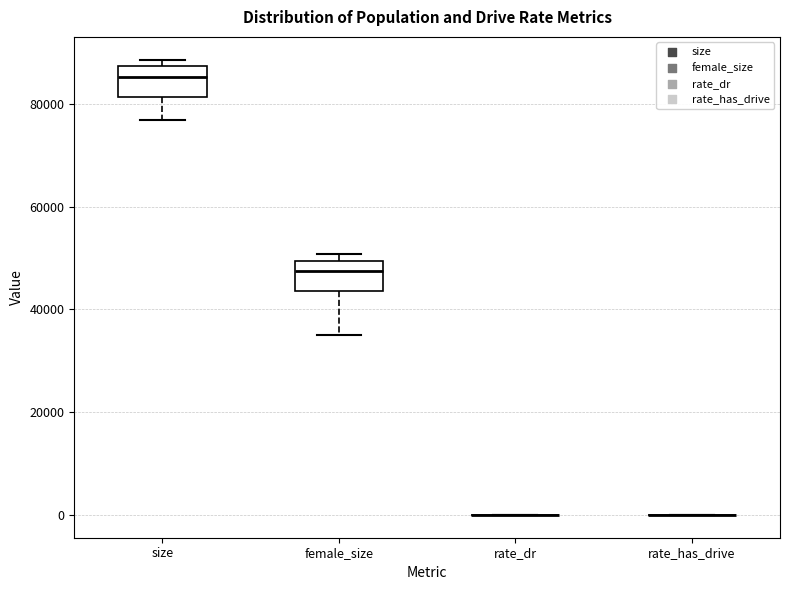

Reading left to right, transcribe this box plot: for each box, give where its median line is, the range the box spans, and where its two whiskers end, as read against the y-axis. The values are not printed on the chart, so give them approximately, as read against the axis.

size: median 86000, box 82000 to 88000, whiskers 76000 to 88000 (just above the box's upper edge)
female_size: median 48000, box 44000 to 50000, whiskers 36000 to 50000 (just above the box's upper edge)
rate_dr: box collapsed to a line at 0, whiskers 0 to 0
rate_has_drive: box collapsed to a line at 0, whiskers 0 to 0